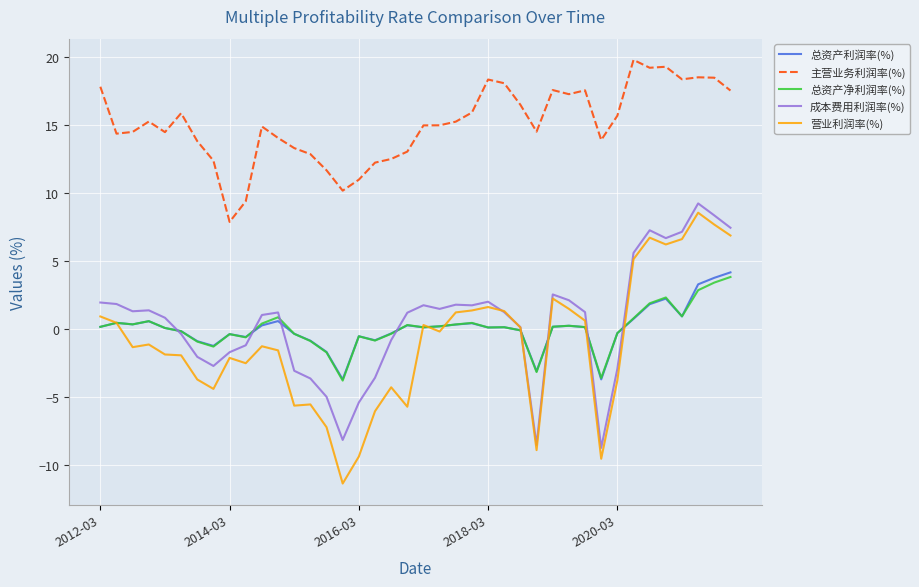

Which series has the largest total across all categories?

主营业务利润率(%)